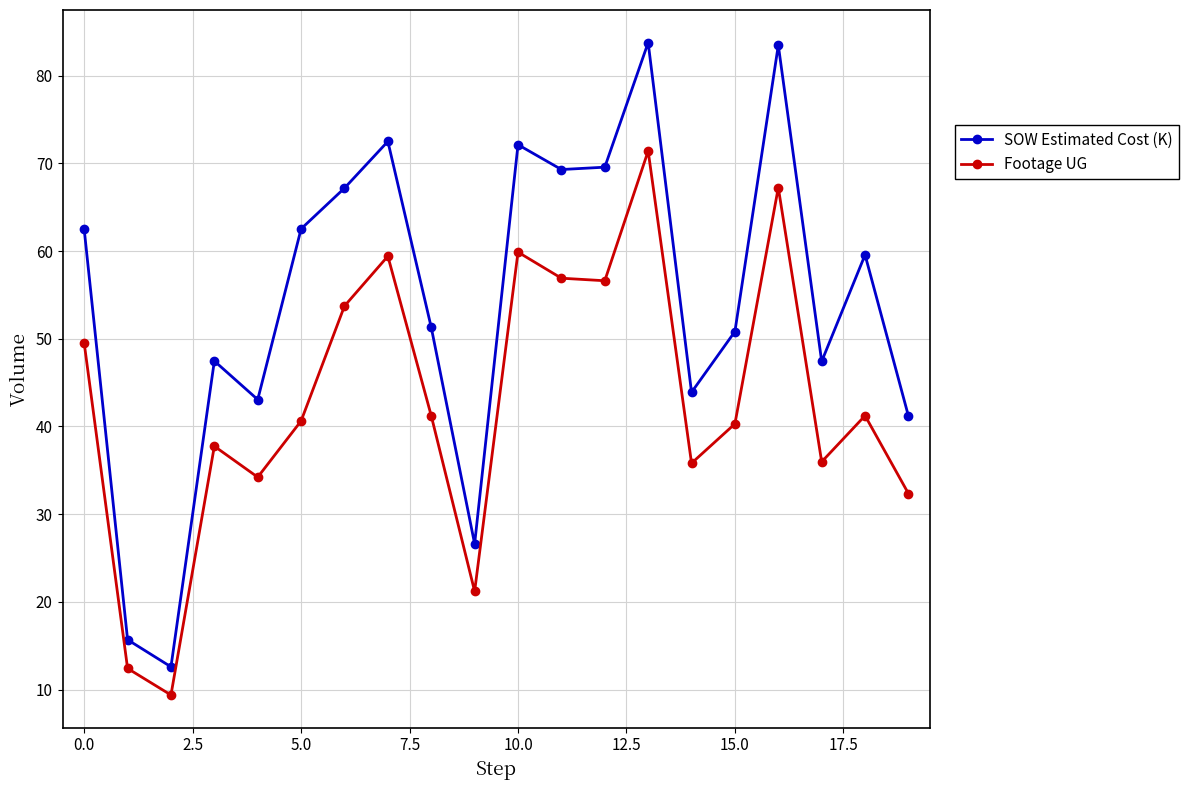

Which series has the largest total across all categories?

SOW Estimated Cost (K)